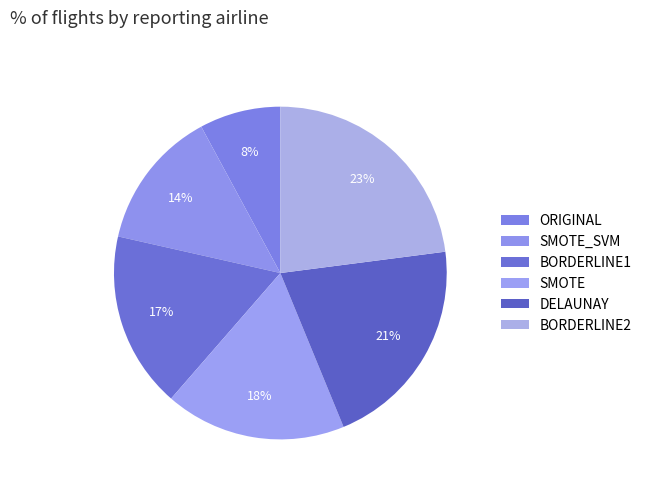

How many slices are in this pie chart?

6